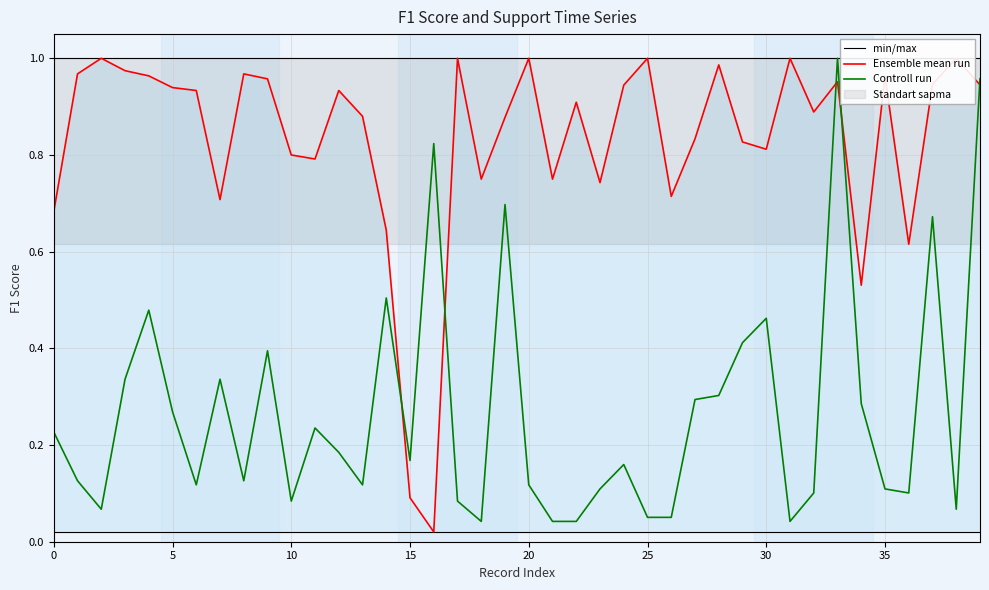

Rank the series at 28 from lowest to highest value.

min/max, Controll run, Ensemble mean run